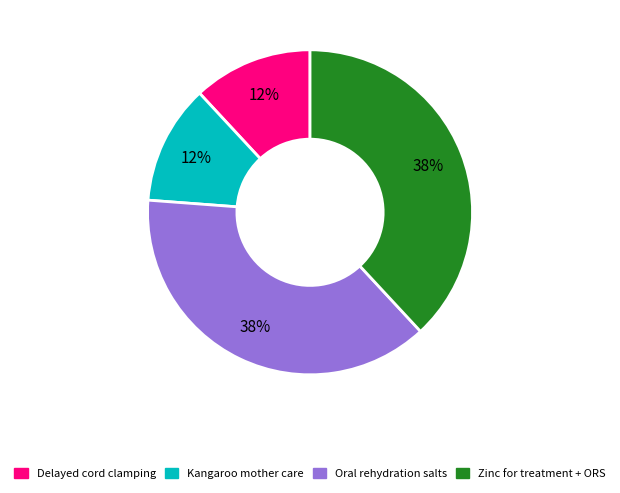

Does any single category account for the majority?

No